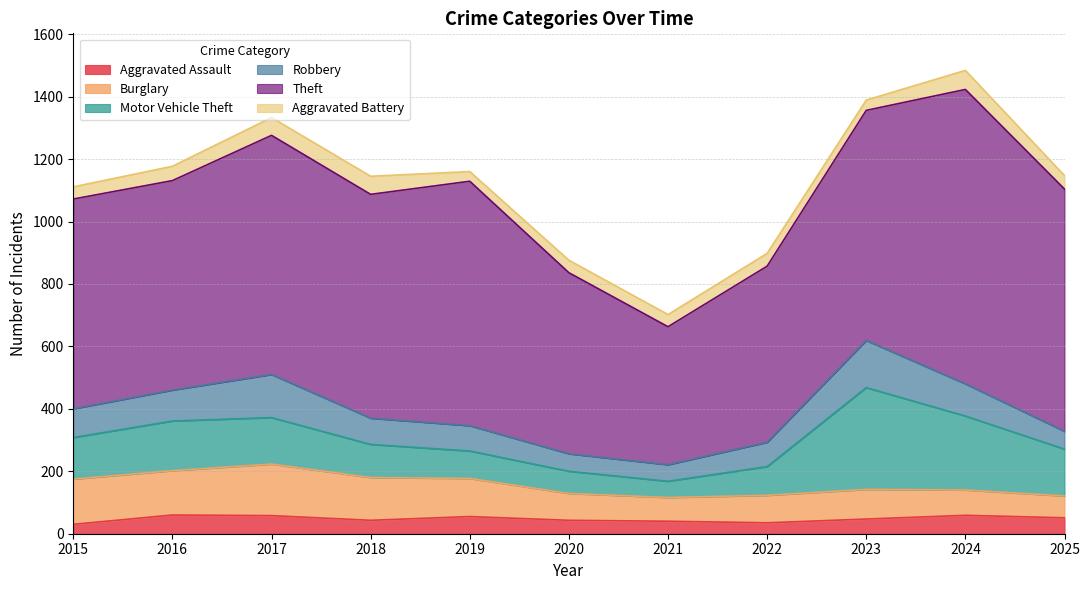

True or false: Aggravated Assault and Burglary intersect in this chart.

False